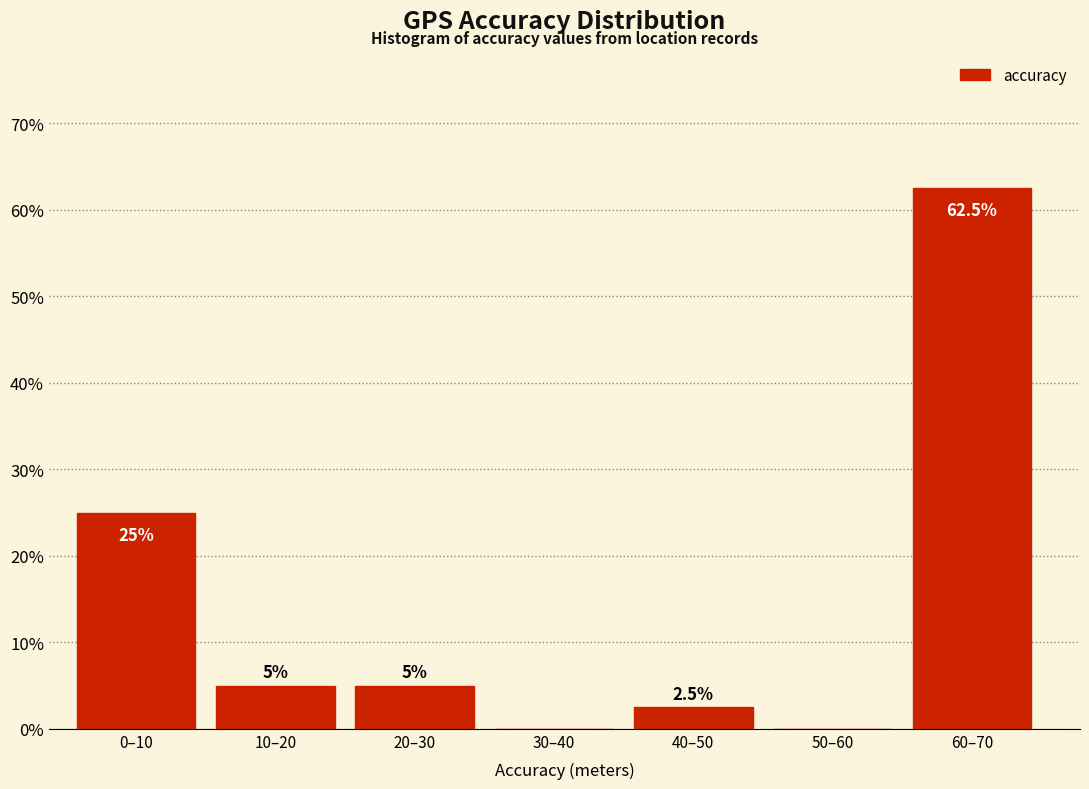

Reading left to right, what are all the values shown in this chart?

0–10=25.0	10–20=5.0	20–30=5.0	30–40=0.0	40–50=2.5	50–60=0.0	60–70=62.5